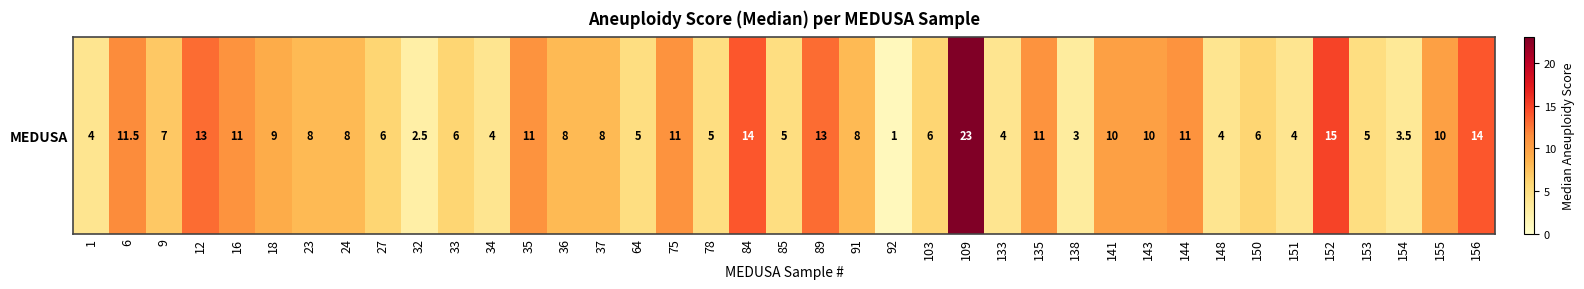

List the labels in order of value, largest first.

109, 152, 84, 156, 12, 89, 6, 16, 35, 75, 135, 144, 141, 143, 155, 18, 23, 24, 36, 37, 91, 9, 27, 33, 103, 150, 64, 78, 85, 153, 1, 34, 133, 148, 151, 154, 138, 32, 92